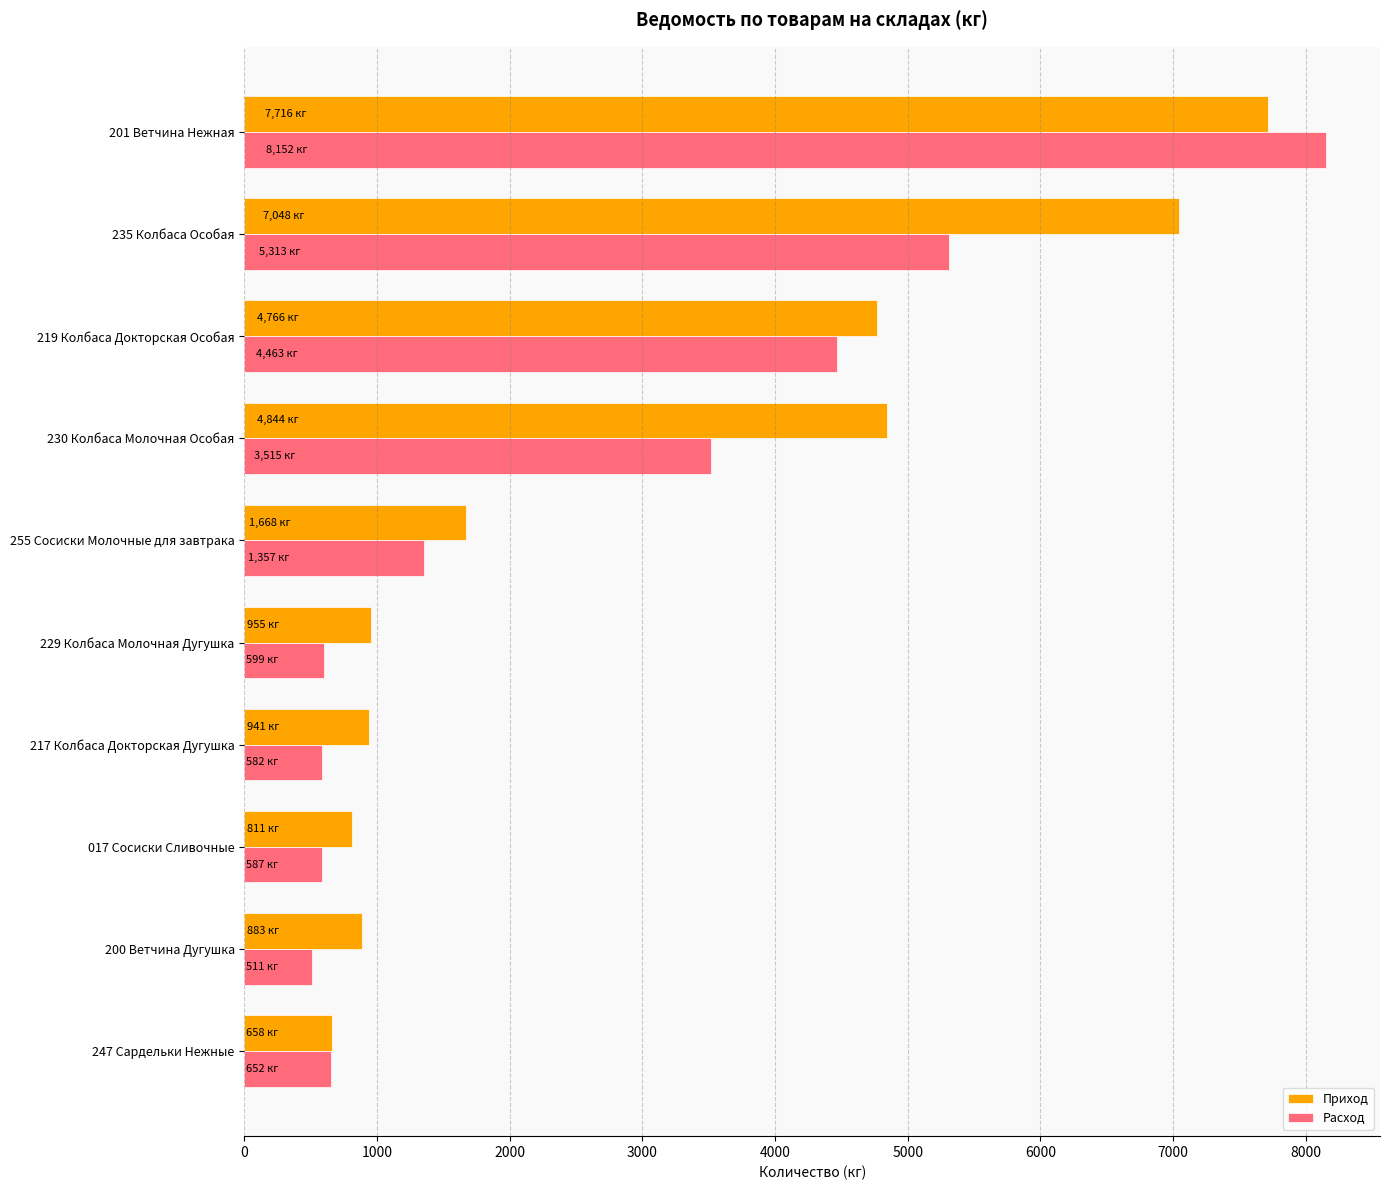

The Приход series shows 657.6 at 247 Сардельки Нежные. True or false?

True